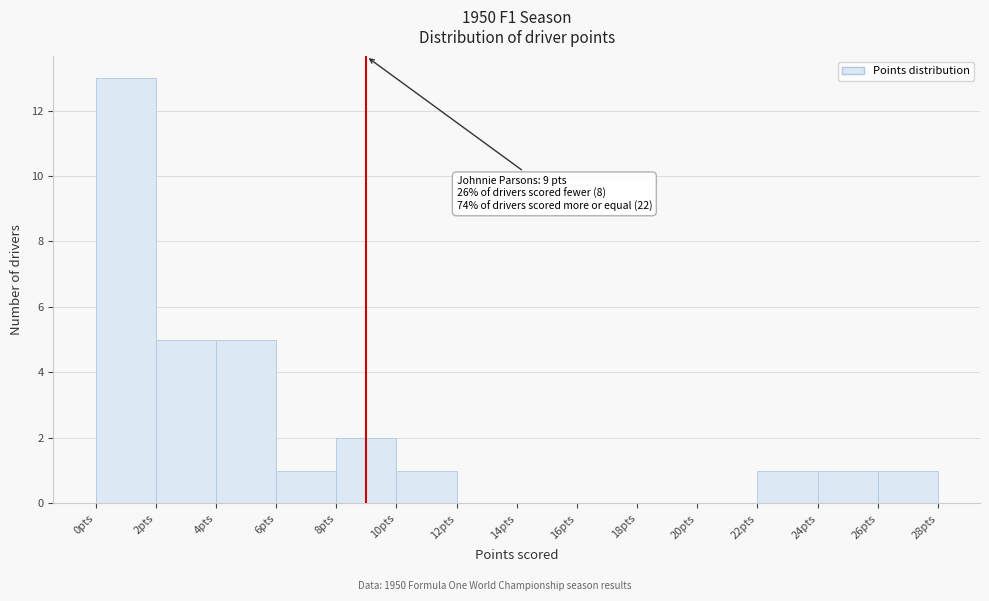

Over which range of the x-axis is the bar tallest?

0 to 2